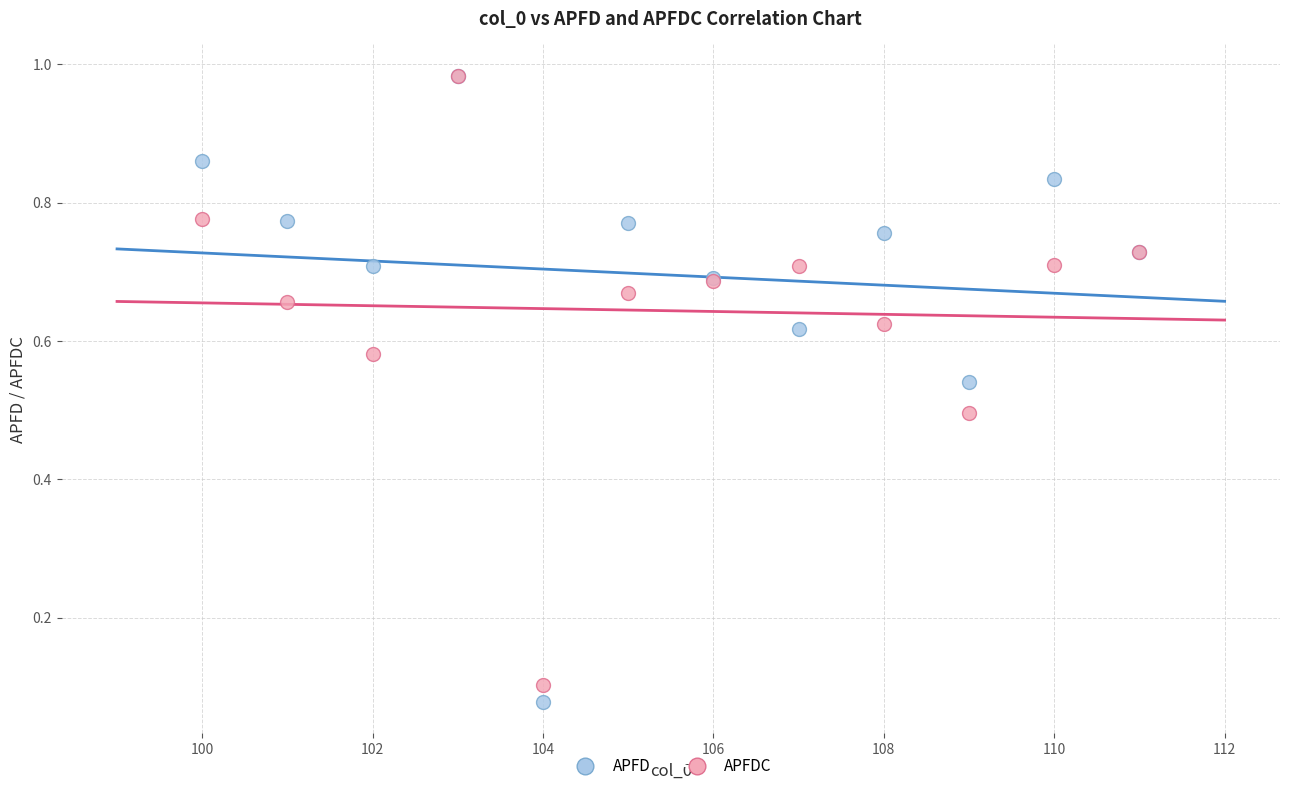

What are all the series names shown in the legend?

APFD, APFDC